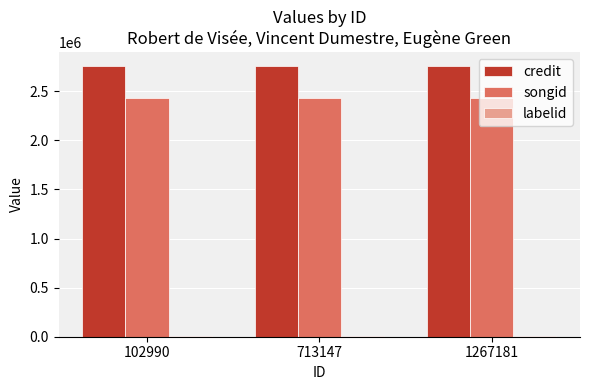

Which series has the largest total across all categories?

credit